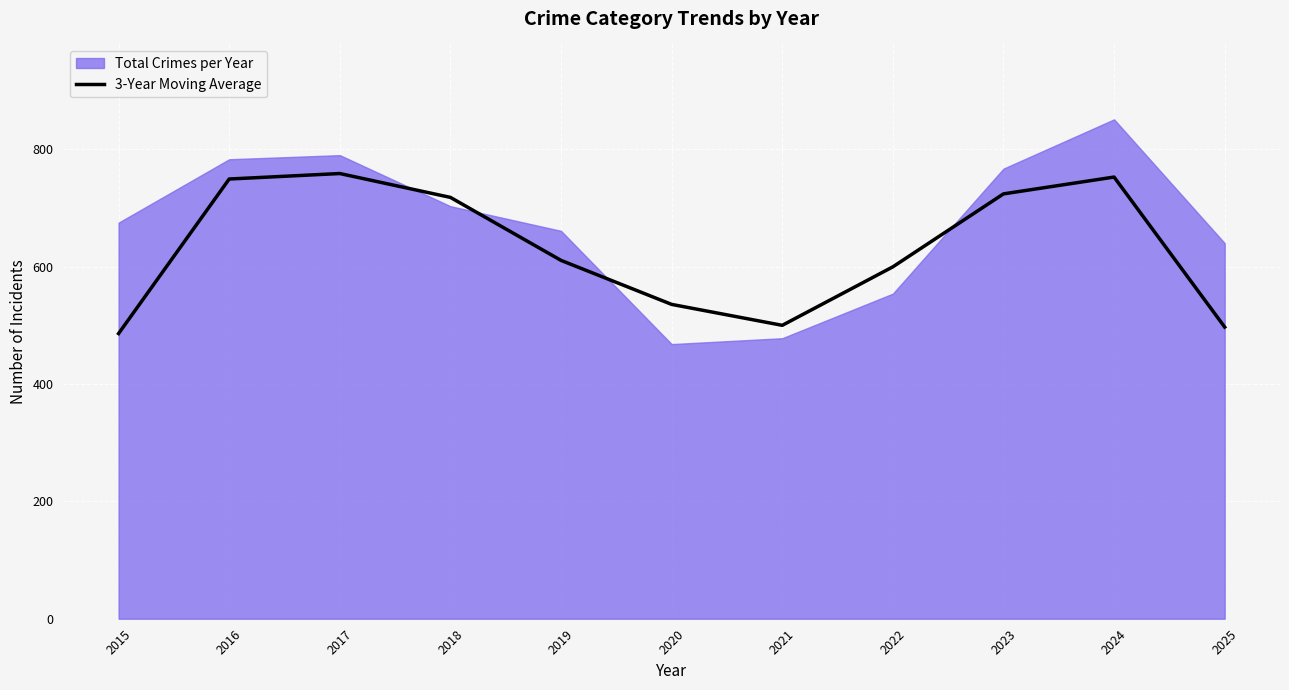

The chart shows a value of 500.0 at 2021. True or false?

True